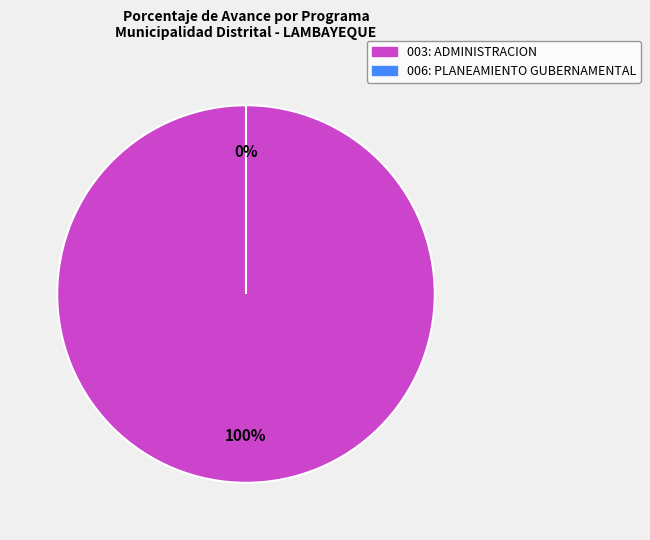

What is the total percentage of 003: ADMINISTRACION and 006: PLANEAMIENTO GUBERNAMENTAL?

100.0%